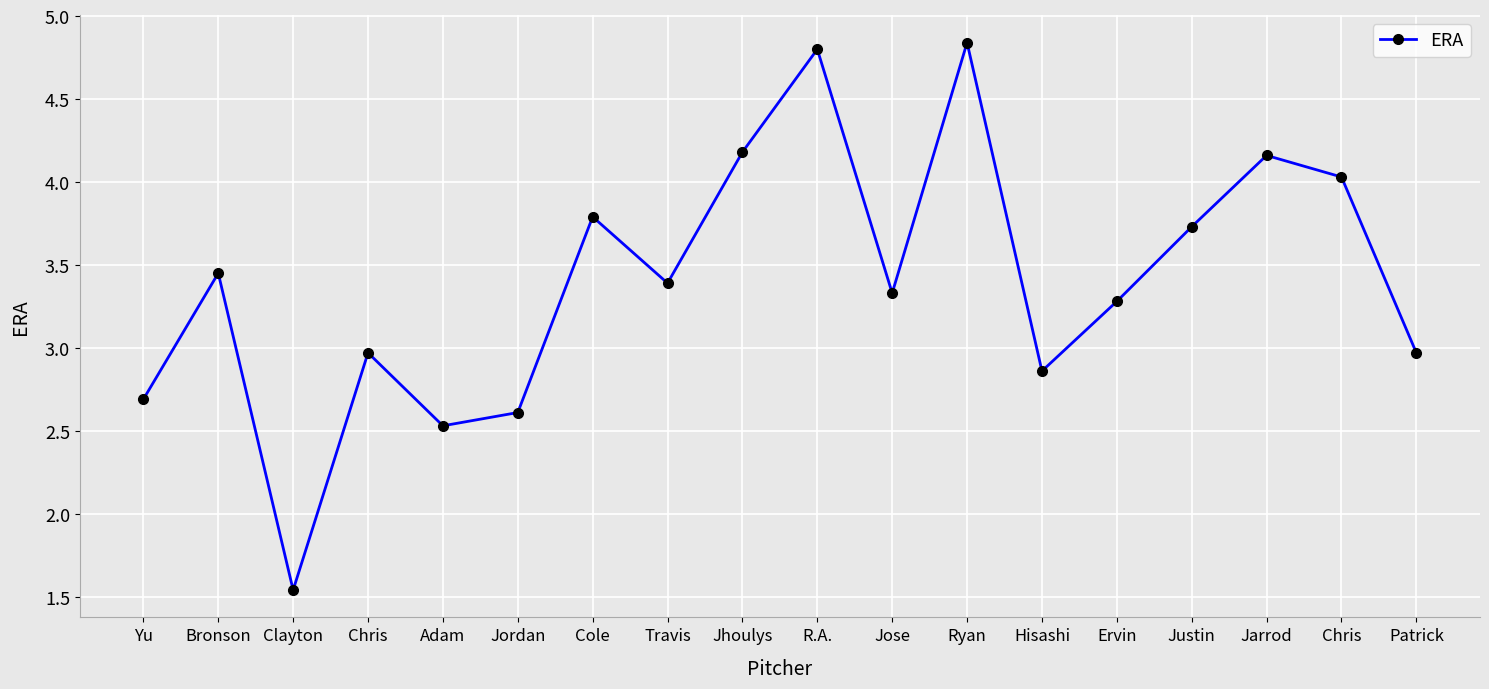

What is the maximum value shown in the chart?

4.8